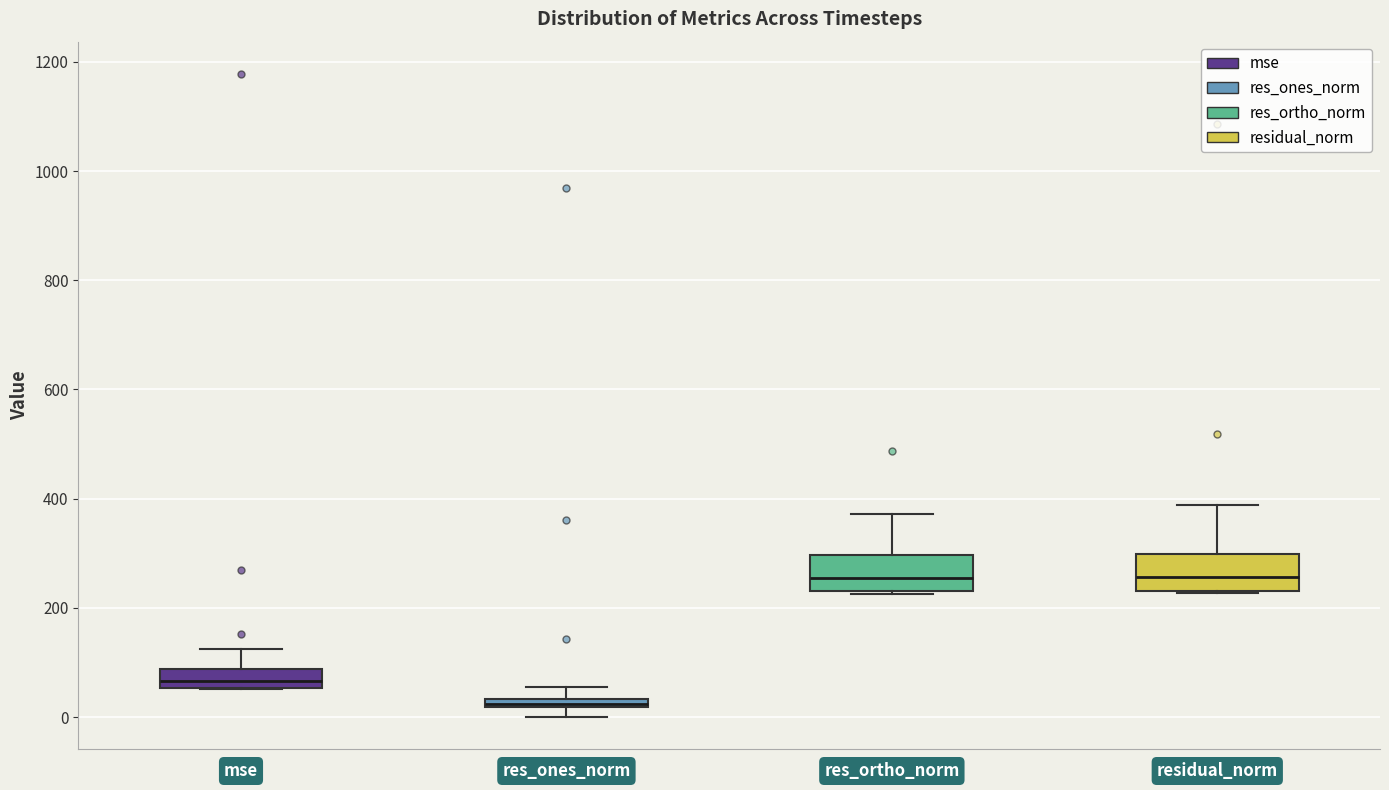

Which box has the lowest median line?

res_ones_norm